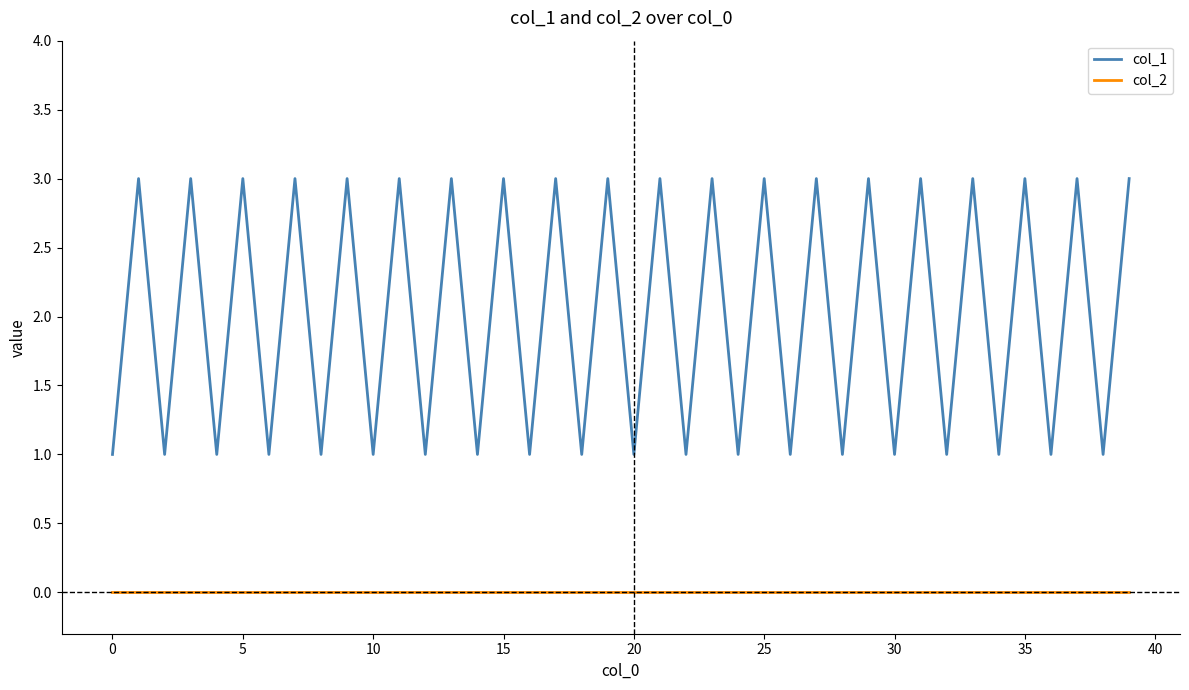

How many lines are shown in the chart?

2